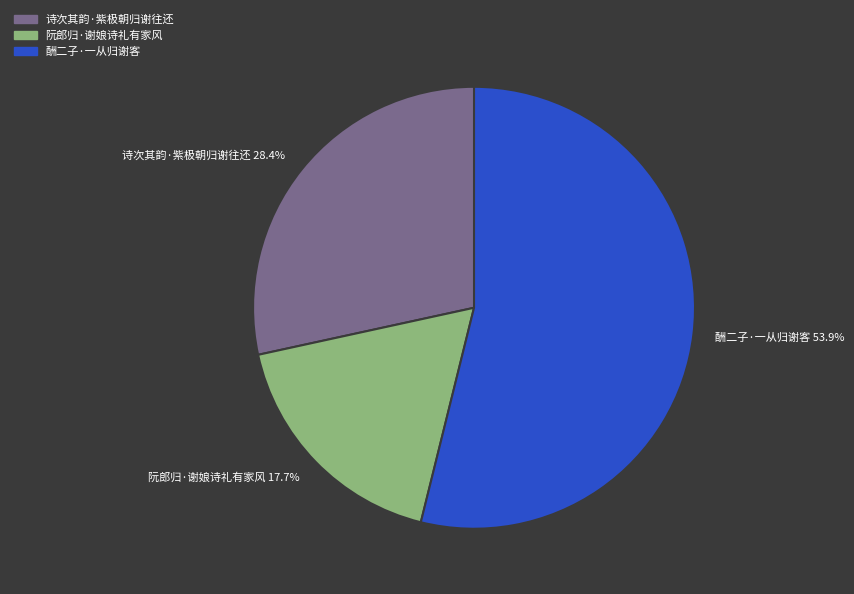

What portion of the pie excludes 诗次其韵·紫极朝归谢往还?

71.6%